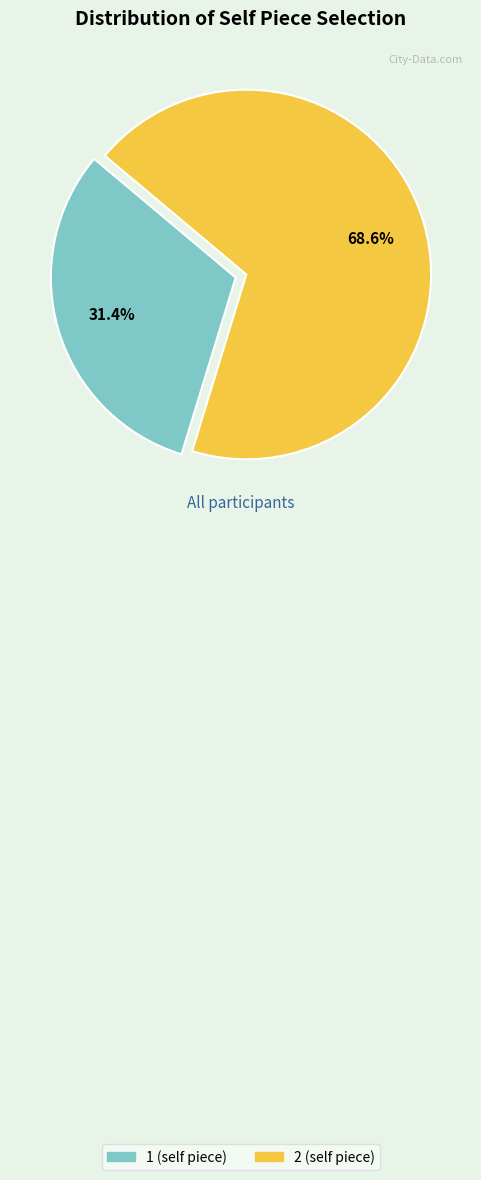

To the nearest percent, what is the difference between the largest and smallest slice percentages?

37%